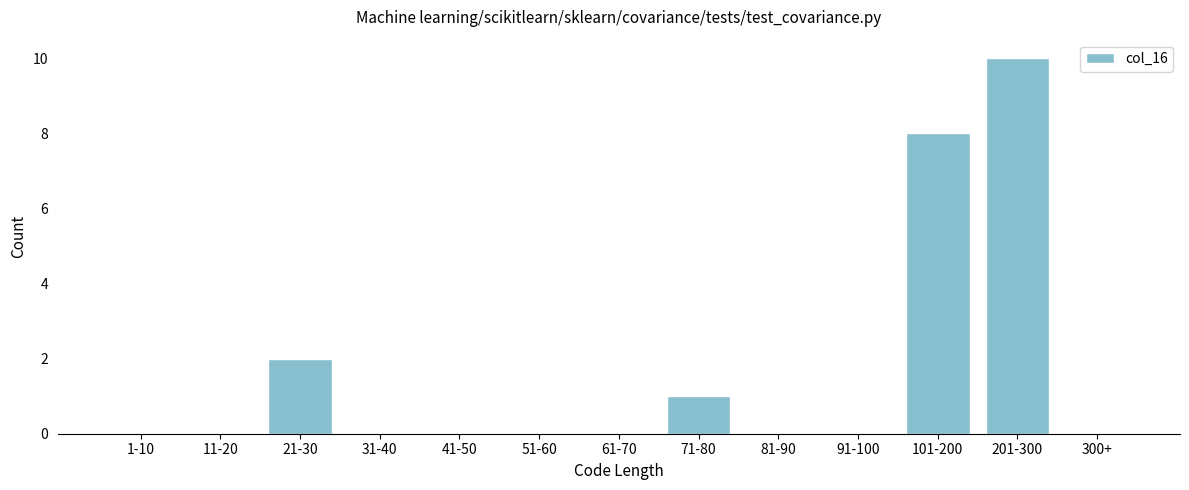

Reading right to left, what are all the values shown in this chart?

300+=0	201-300=10	101-200=8	91-100=0	81-90=0	71-80=1	61-70=0	51-60=0	41-50=0	31-40=0	21-30=2	11-20=0	1-10=0